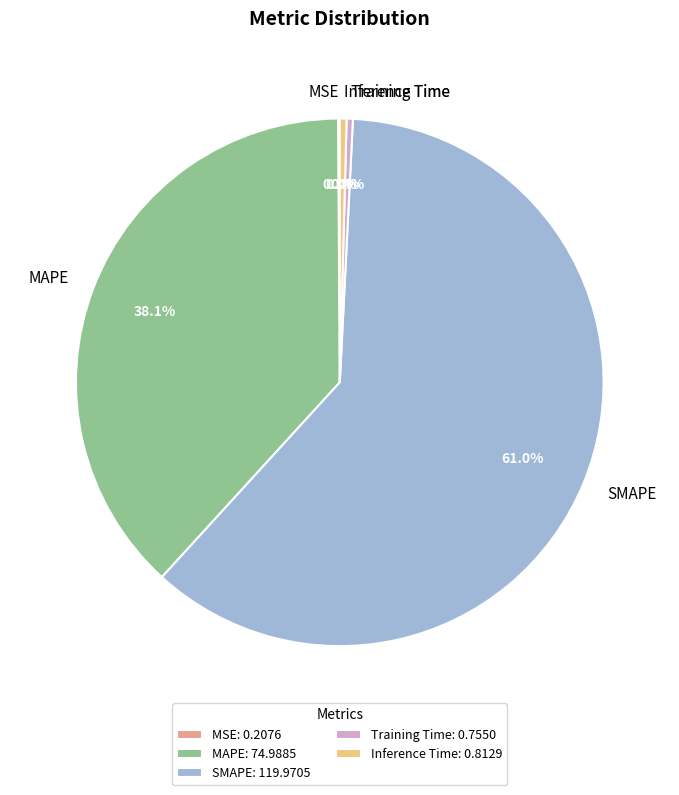

Which category accounts for the majority?

SMAPE